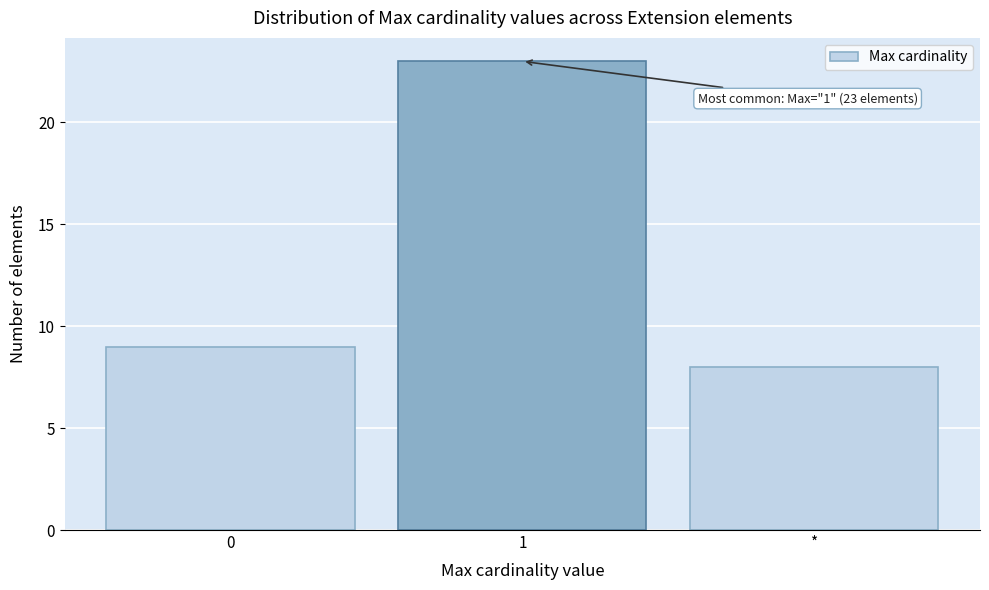

Reading left to right, extract all data points from this chart.

0=9	1=23	*=8